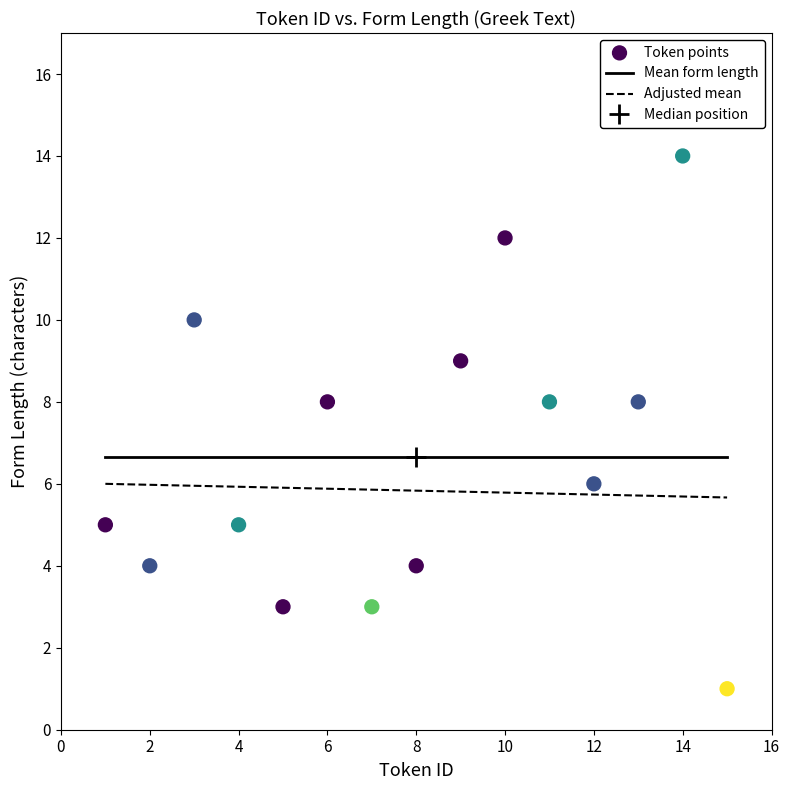

What is the range of Y values (max minus min)?

13